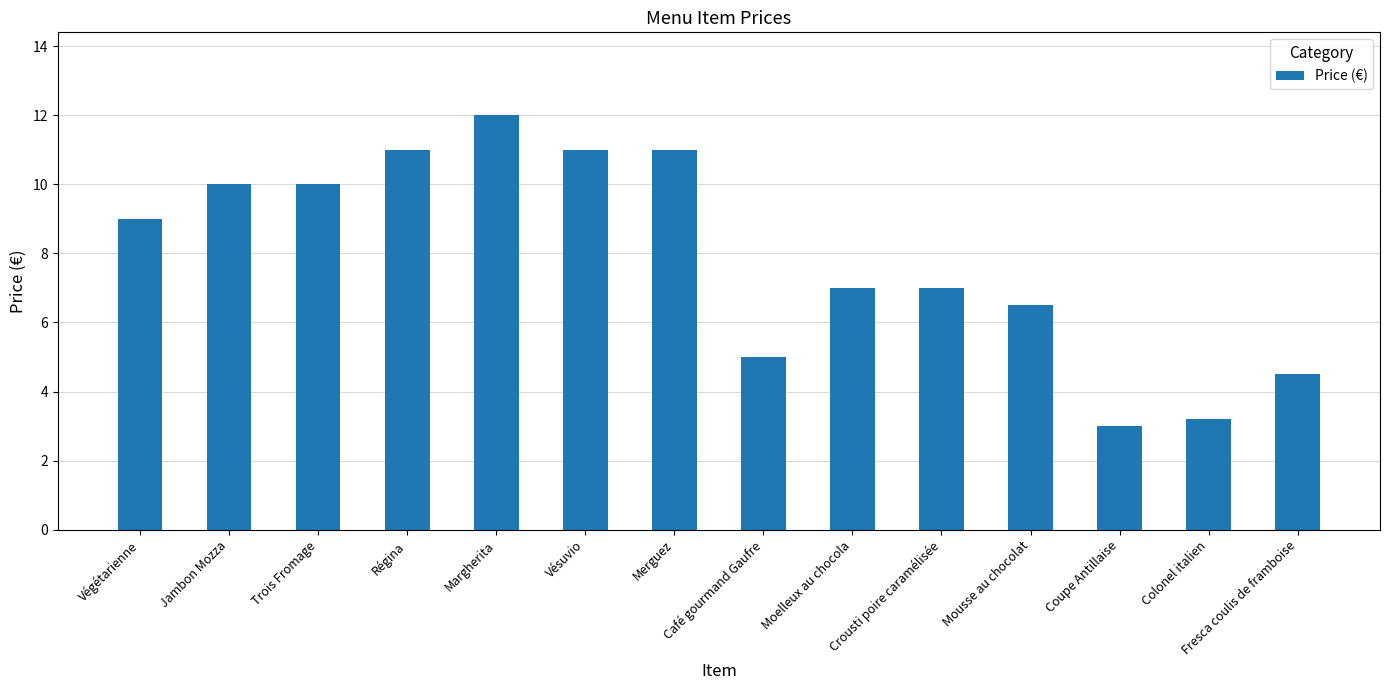

What is the average value?

7.9